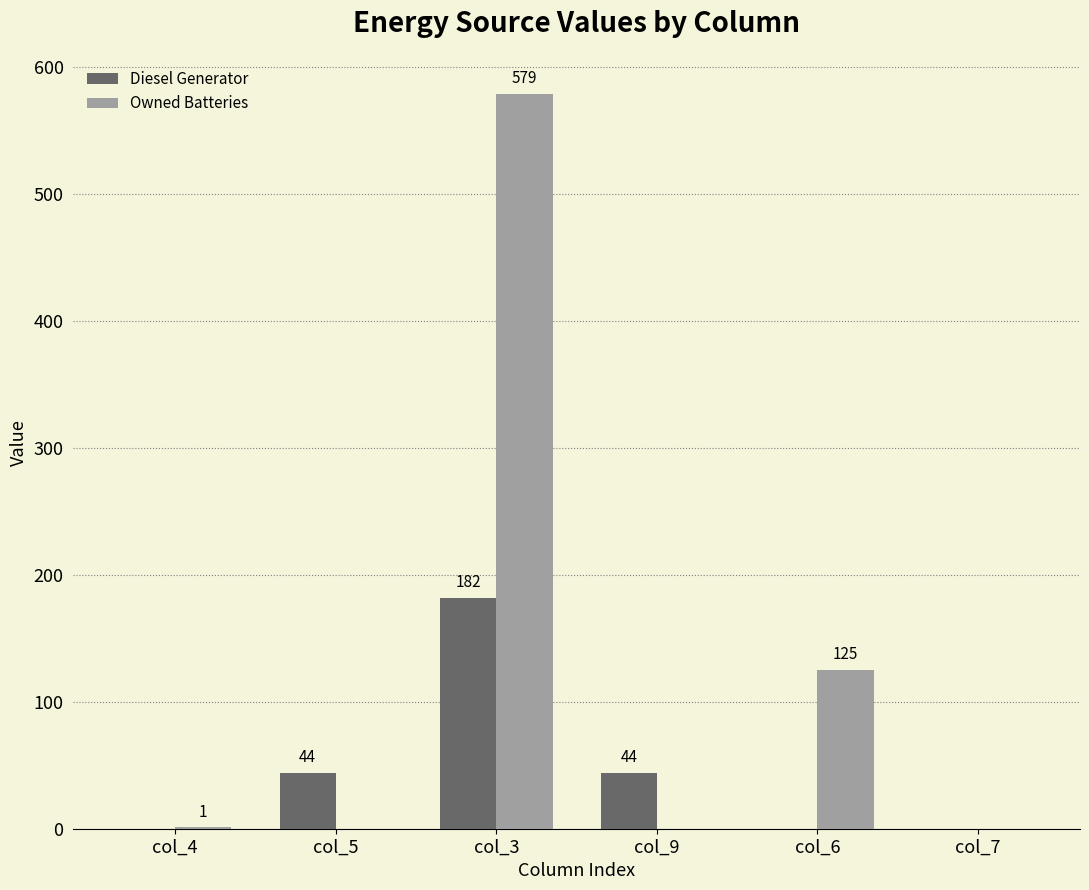

The value of Diesel Generator at col_3 is 182. True or false?

True